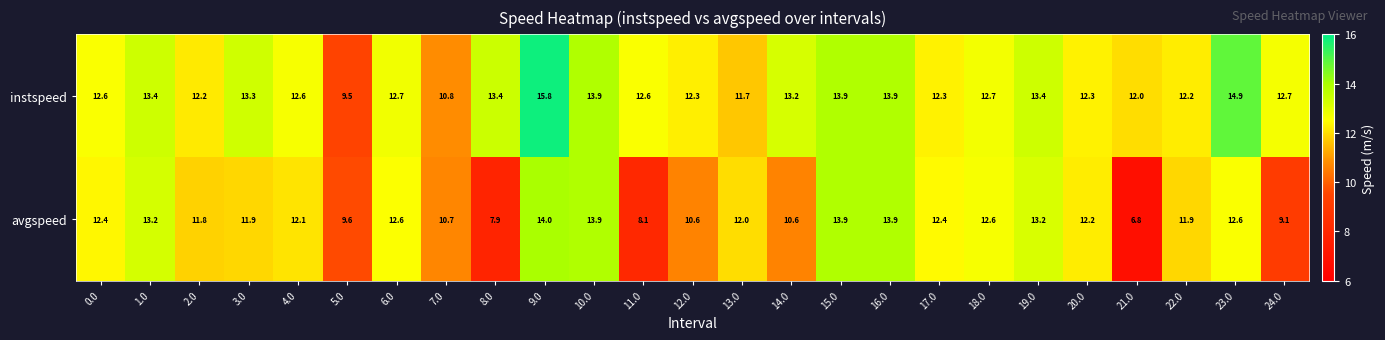

The value of avgspeed at 2.0 is 6.0. True or false?

False